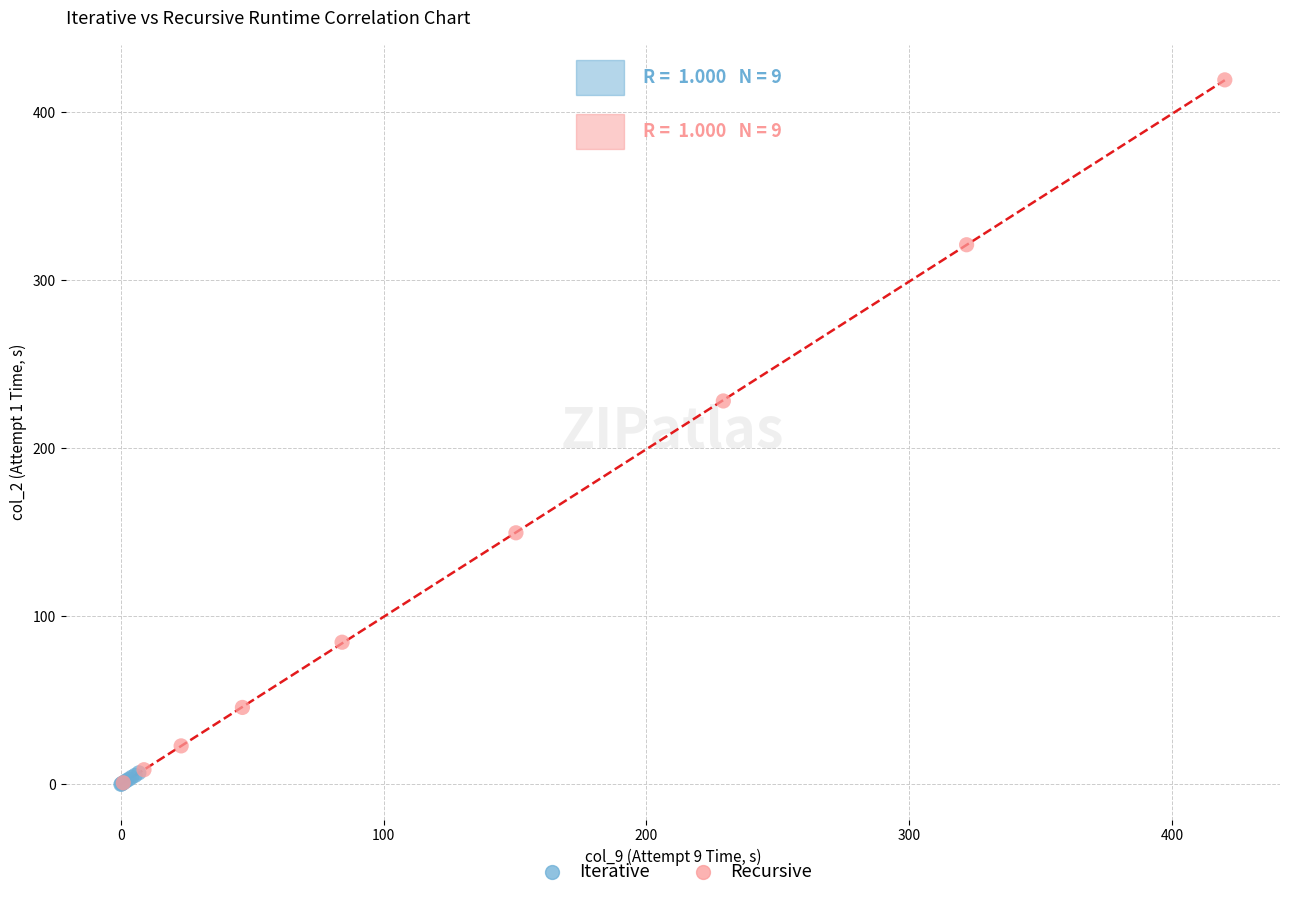

Which series has the largest Y range (max minus min)?

Recursive